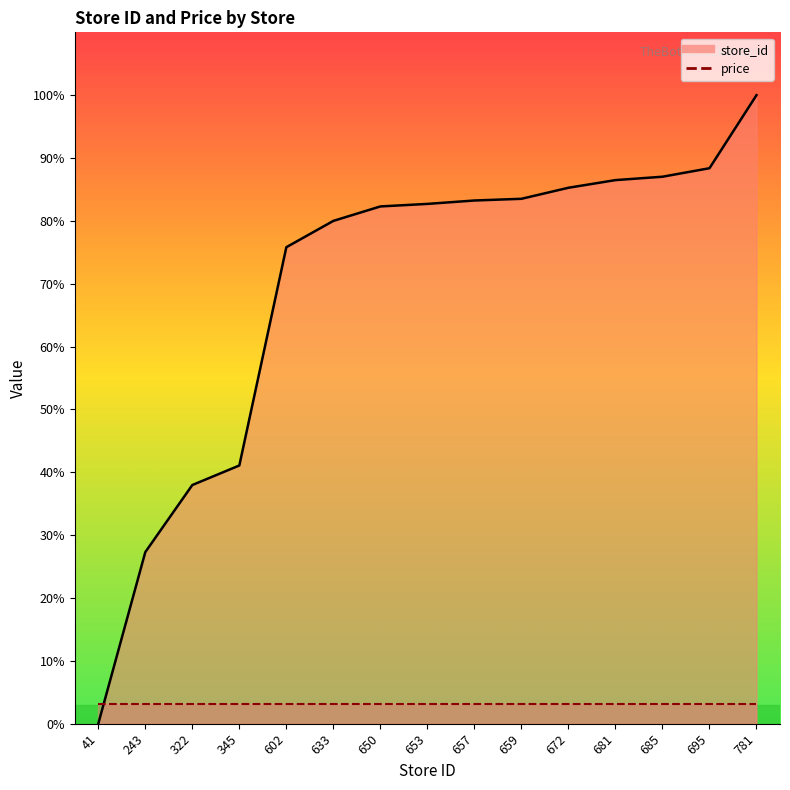

Reading left to right, transcribe all the data shown in this chart.

41=0.0	243=27.3	322=38.0	345=41.1	602=75.8	633=80.0	650=82.3	653=82.7	657=83.2	659=83.5	672=85.3	681=86.5	685=87.0	695=88.4	781=100.0